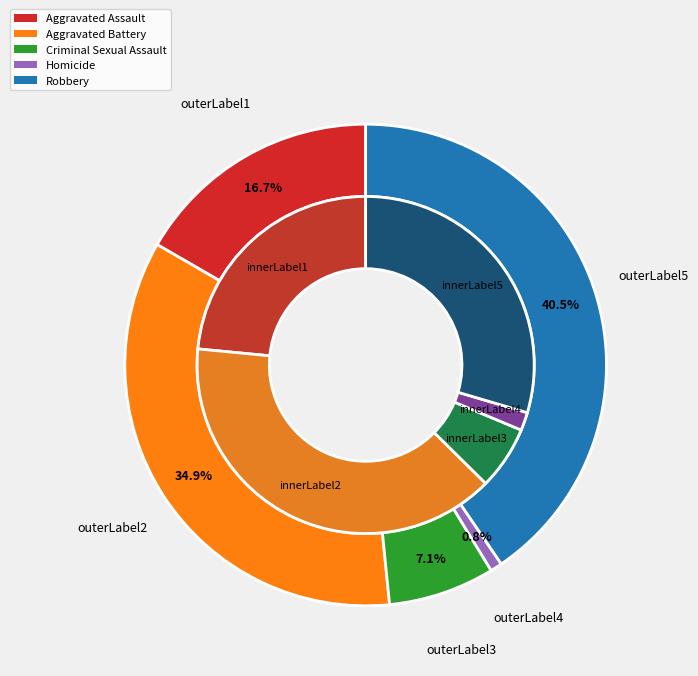

To the nearest percent, what portion does Robbery represent?

40%